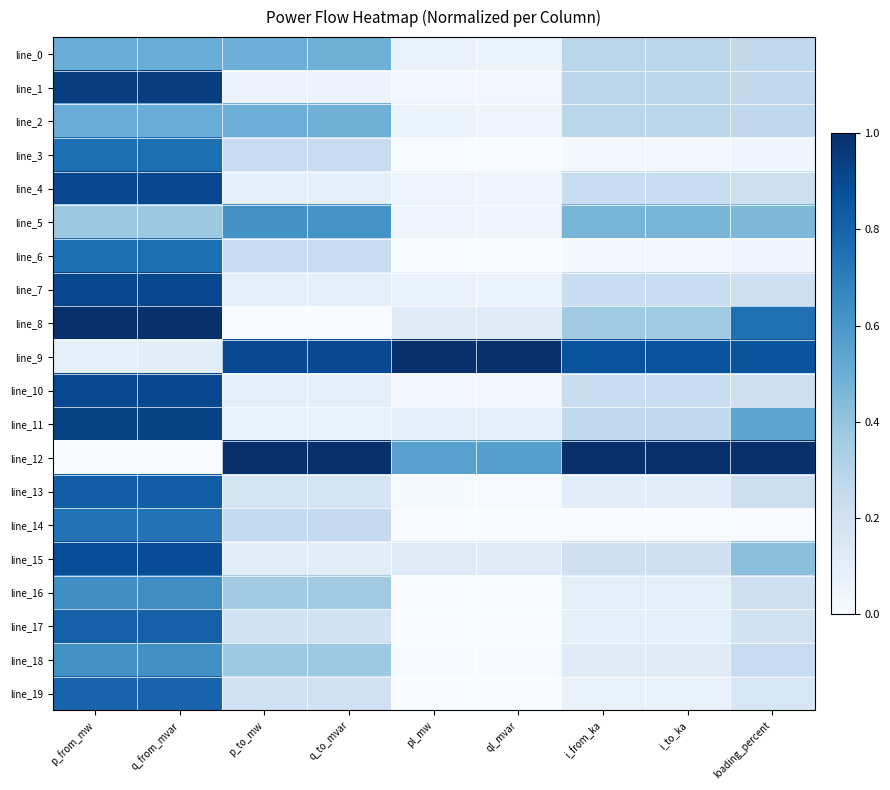

Reading left to right, what are all the values shown in this chart?

line_0: p_from_mw=0.5	q_from_mvar=0.5	p_to_mw=0.5	q_to_mvar=0.5	pl_mw=0.1	ql_mvar=0.1	i_from_ka=0.3	i_to_ka=0.3	loading_percent=0.3
line_1: p_from_mw=0.9	q_from_mvar=0.9	p_to_mw=0.1	q_to_mvar=0.1	pl_mw=0.0	ql_mvar=0.0	i_from_ka=0.3	i_to_ka=0.3	loading_percent=0.3
line_2: p_from_mw=0.5	q_from_mvar=0.5	p_to_mw=0.5	q_to_mvar=0.5	pl_mw=0.1	ql_mvar=0.0	i_from_ka=0.3	i_to_ka=0.3	loading_percent=0.3
line_3: p_from_mw=0.8	q_from_mvar=0.8	p_to_mw=0.2	q_to_mvar=0.2	pl_mw=0.0	ql_mvar=0.0	i_from_ka=0.0	i_to_ka=0.0	loading_percent=0.0
line_4: p_from_mw=0.9	q_from_mvar=0.9	p_to_mw=0.1	q_to_mvar=0.1	pl_mw=0.0	ql_mvar=0.0	i_from_ka=0.2	i_to_ka=0.2	loading_percent=0.2
line_5: p_from_mw=0.4	q_from_mvar=0.4	p_to_mw=0.6	q_to_mvar=0.6	pl_mw=0.0	ql_mvar=0.0	i_from_ka=0.5	i_to_ka=0.5	loading_percent=0.5
line_6: p_from_mw=0.8	q_from_mvar=0.8	p_to_mw=0.2	q_to_mvar=0.2	pl_mw=0.0	ql_mvar=0.0	i_from_ka=0.0	i_to_ka=0.0	loading_percent=0.0
line_7: p_from_mw=0.9	q_from_mvar=0.9	p_to_mw=0.1	q_to_mvar=0.1	pl_mw=0.1	ql_mvar=0.1	i_from_ka=0.2	i_to_ka=0.2	loading_percent=0.2
line_8: p_from_mw=1.0	q_from_mvar=1.0	p_to_mw=0.0	q_to_mvar=0.0	pl_mw=0.1	ql_mvar=0.1	i_from_ka=0.4	i_to_ka=0.4	loading_percent=0.8
line_9: p_from_mw=0.1	q_from_mvar=0.1	p_to_mw=0.9	q_to_mvar=0.9	pl_mw=1.0	ql_mvar=1.0	i_from_ka=0.9	i_to_ka=0.9	loading_percent=0.9
line_10: p_from_mw=0.9	q_from_mvar=0.9	p_to_mw=0.1	q_to_mvar=0.1	pl_mw=0.0	ql_mvar=0.0	i_from_ka=0.2	i_to_ka=0.2	loading_percent=0.2
line_11: p_from_mw=0.9	q_from_mvar=0.9	p_to_mw=0.1	q_to_mvar=0.1	pl_mw=0.1	ql_mvar=0.1	i_from_ka=0.3	i_to_ka=0.3	loading_percent=0.5
line_12: p_from_mw=0.0	q_from_mvar=0.0	p_to_mw=1.0	q_to_mvar=1.0	pl_mw=0.6	ql_mvar=0.6	i_from_ka=1.0	i_to_ka=1.0	loading_percent=1.0
line_13: p_from_mw=0.8	q_from_mvar=0.8	p_to_mw=0.2	q_to_mvar=0.2	pl_mw=0.0	ql_mvar=0.0	i_from_ka=0.1	i_to_ka=0.1	loading_percent=0.2
line_14: p_from_mw=0.7	q_from_mvar=0.7	p_to_mw=0.3	q_to_mvar=0.3	pl_mw=0.0	ql_mvar=0.0	i_from_ka=0.0	i_to_ka=0.0	loading_percent=0.0
line_15: p_from_mw=0.9	q_from_mvar=0.9	p_to_mw=0.1	q_to_mvar=0.1	pl_mw=0.1	ql_mvar=0.1	i_from_ka=0.2	i_to_ka=0.2	loading_percent=0.4
line_16: p_from_mw=0.6	q_from_mvar=0.6	p_to_mw=0.4	q_to_mvar=0.4	pl_mw=0.0	ql_mvar=0.0	i_from_ka=0.1	i_to_ka=0.1	loading_percent=0.2
line_17: p_from_mw=0.8	q_from_mvar=0.8	p_to_mw=0.2	q_to_mvar=0.2	pl_mw=0.0	ql_mvar=0.0	i_from_ka=0.1	i_to_ka=0.1	loading_percent=0.2
line_18: p_from_mw=0.6	q_from_mvar=0.6	p_to_mw=0.4	q_to_mvar=0.4	pl_mw=0.0	ql_mvar=0.0	i_from_ka=0.1	i_to_ka=0.1	loading_percent=0.2
line_19: p_from_mw=0.8	q_from_mvar=0.8	p_to_mw=0.2	q_to_mvar=0.2	pl_mw=0.0	ql_mvar=0.0	i_from_ka=0.1	i_to_ka=0.1	loading_percent=0.2